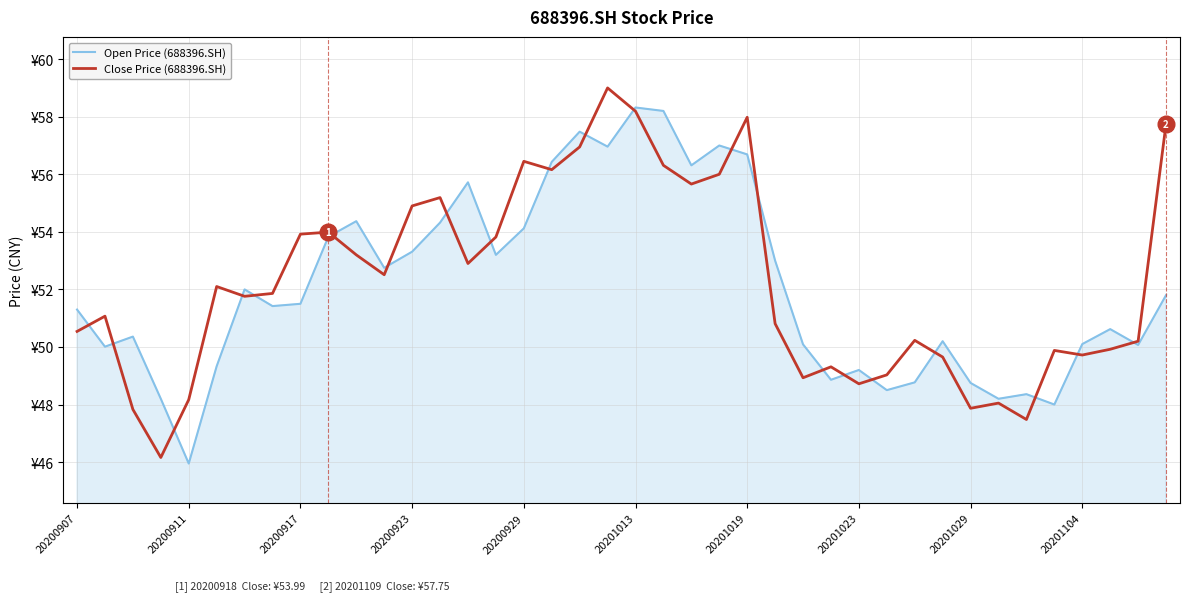

List the series in order of their overall mean, lowest first.

Open Price (688396.SH), Close Price (688396.SH)